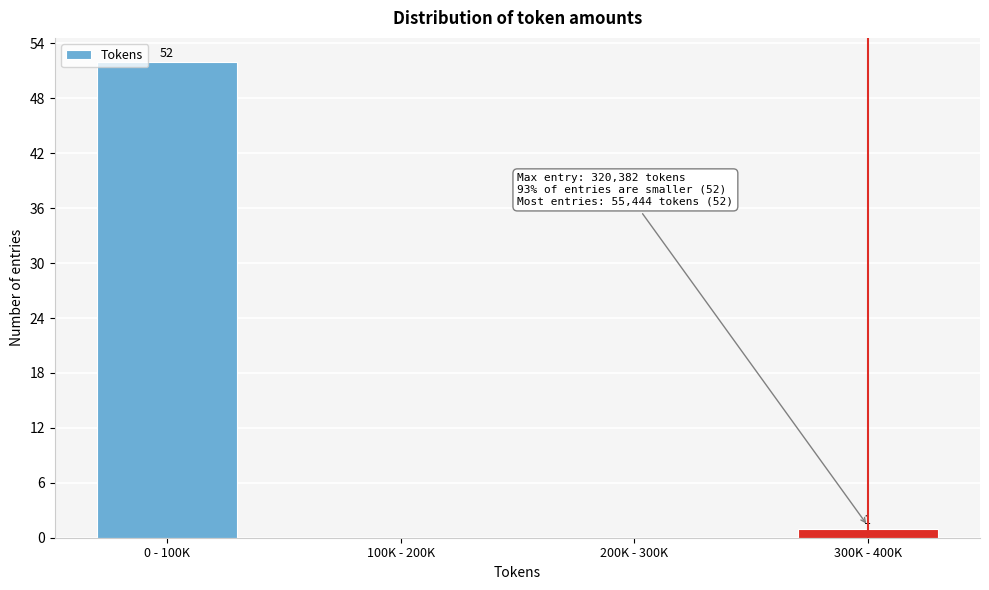

Reading right to left, what are all the values shown in this chart?

300K - 400K=1	200K - 300K=0	100K - 200K=0	0 - 100K=52